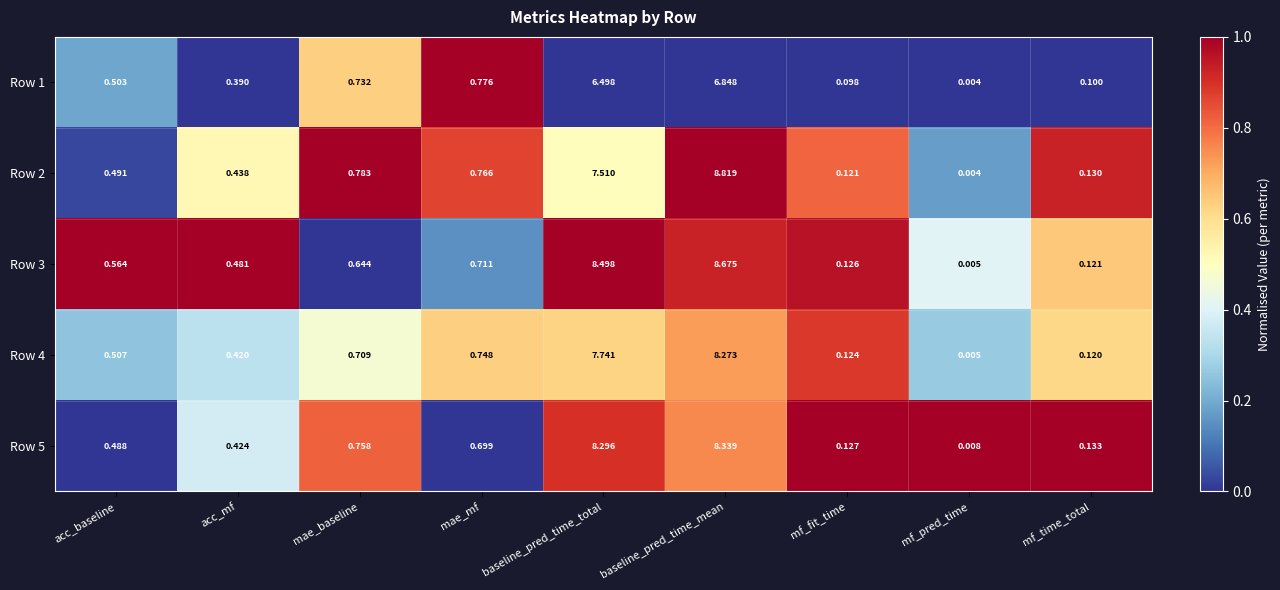

At how many categories does at least one series exceed 0?

9